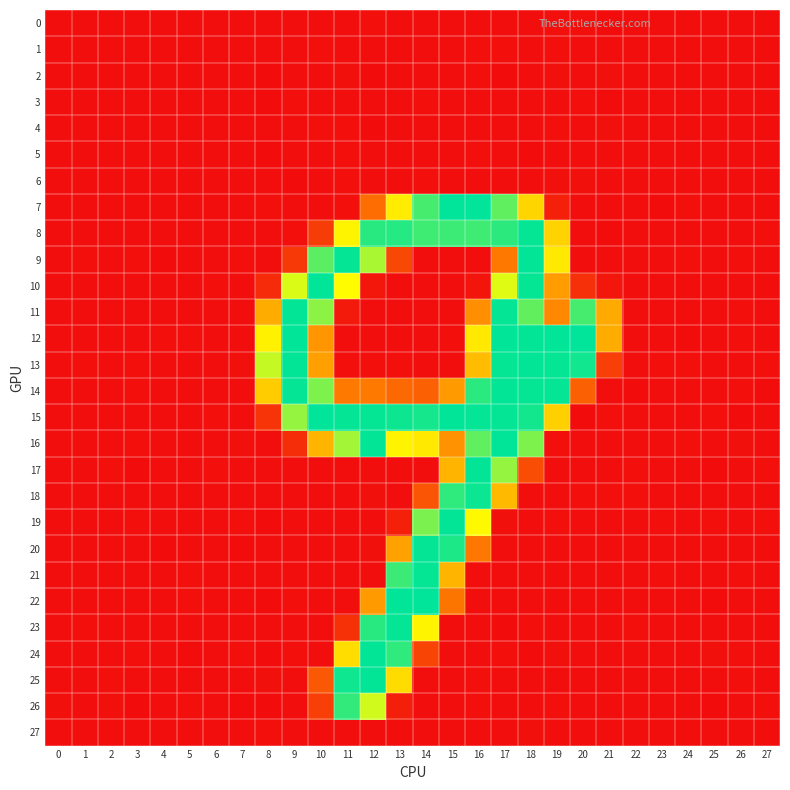

At which category is the sum across all series the highest?

17